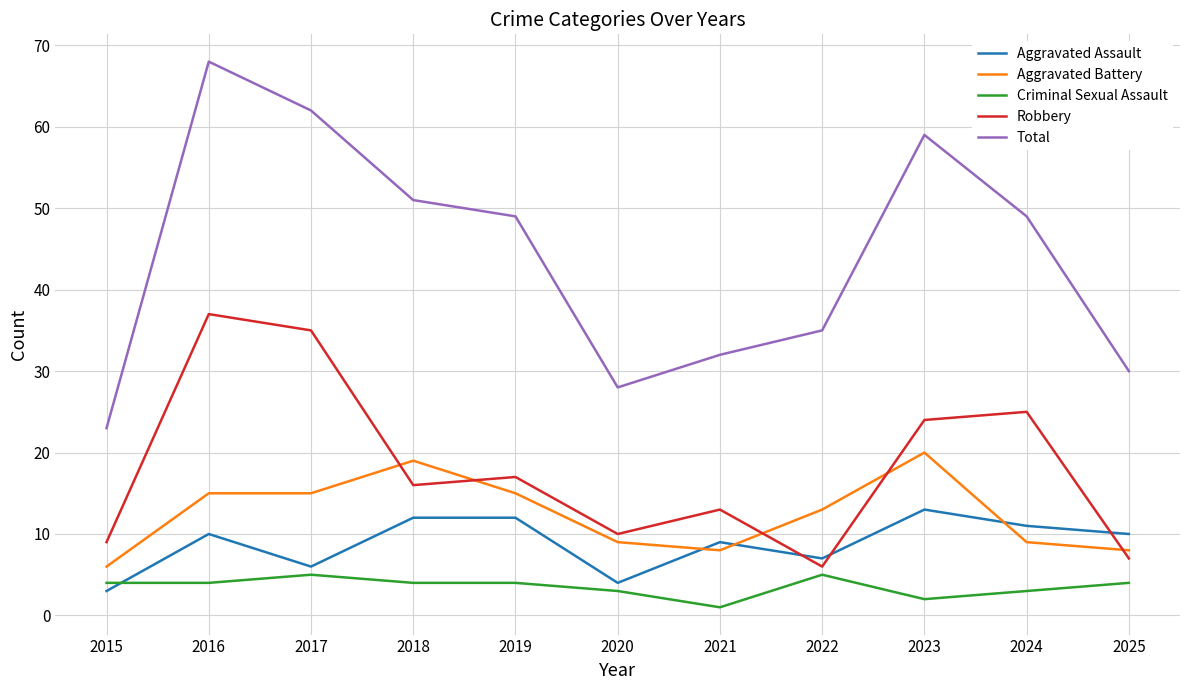

What is the lowest value of the Robbery series?

6